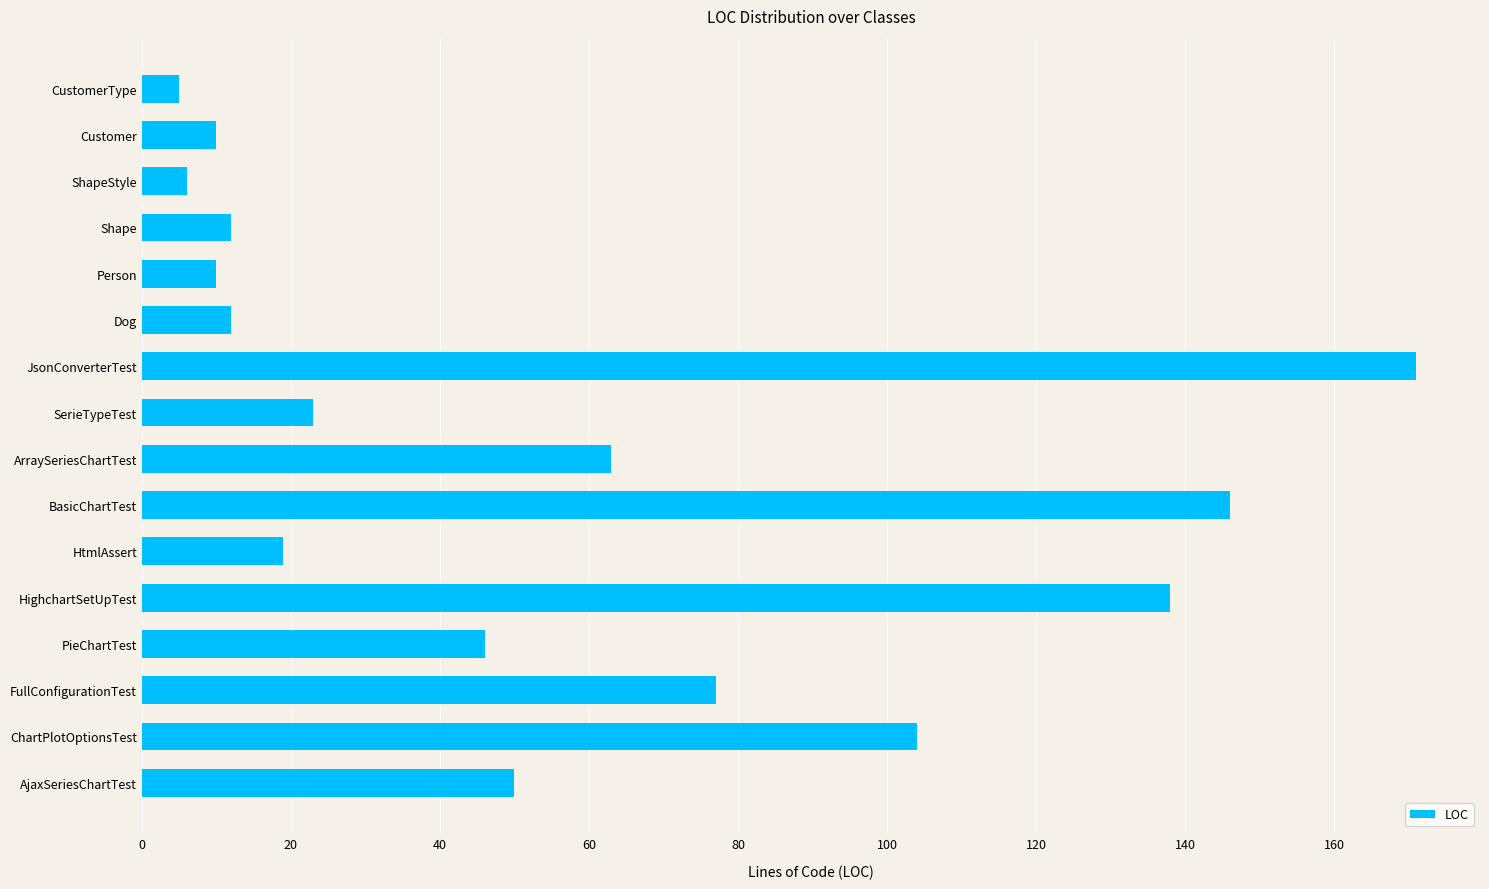

What is the greatest value displayed?

171